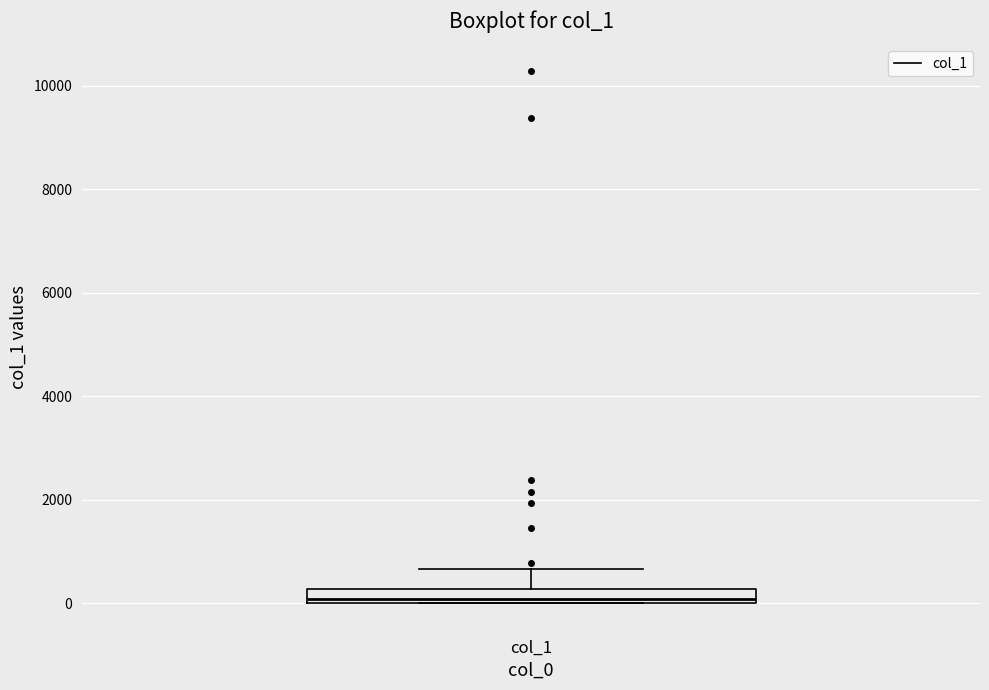

Where is the lower edge of the box for col_1 on the y-axis? The values are not printed on the chart, so give them approximately, as read against the axis.

0